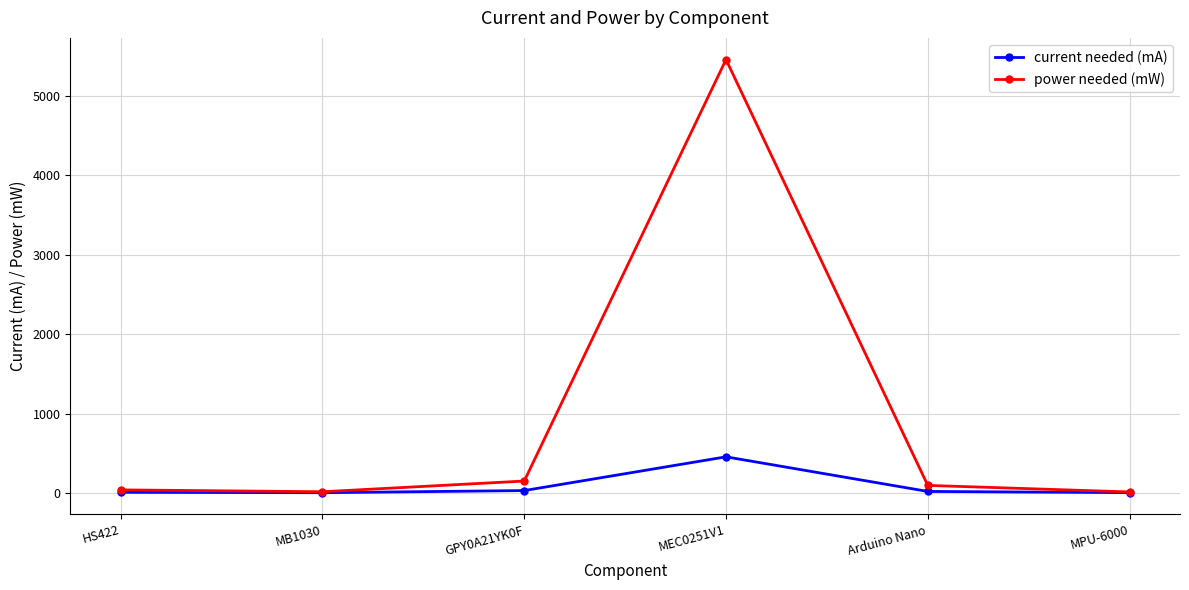

What is the spread (max minus min) of values at MEC0251V1?

5005.0